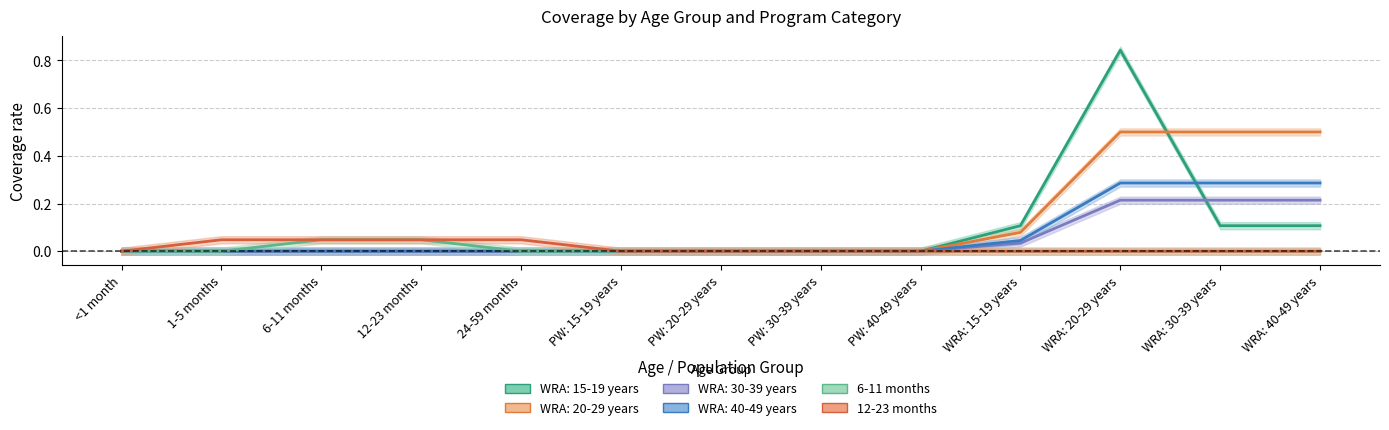

Rank the categories by 12-23 months value from highest to lowest.

1-5 months, 6-11 months, 12-23 months, 24-59 months, <1 month, PW: 15-19 years, PW: 20-29 years, PW: 30-39 years, PW: 40-49 years, WRA: 15-19 years, WRA: 20-29 years, WRA: 30-39 years, WRA: 40-49 years